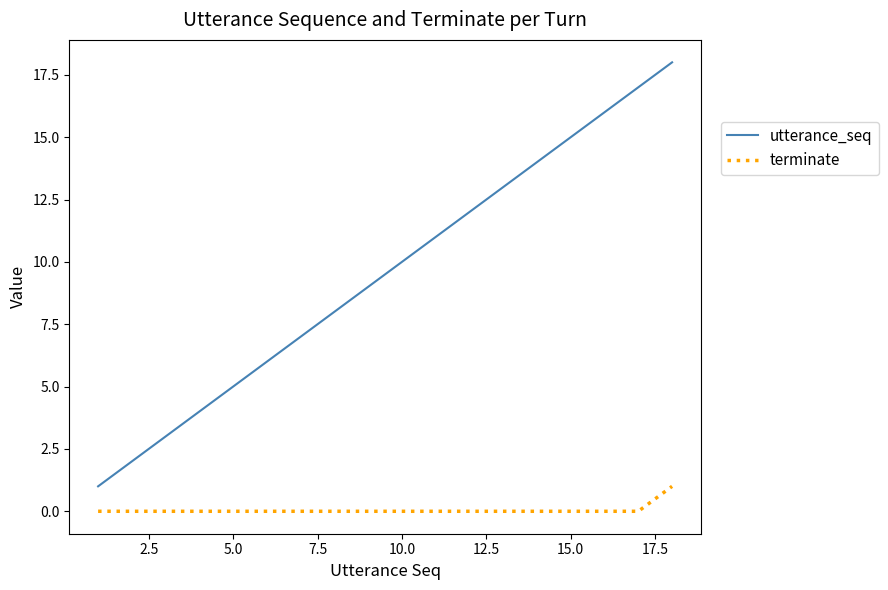

How many lines are shown in the chart?

2